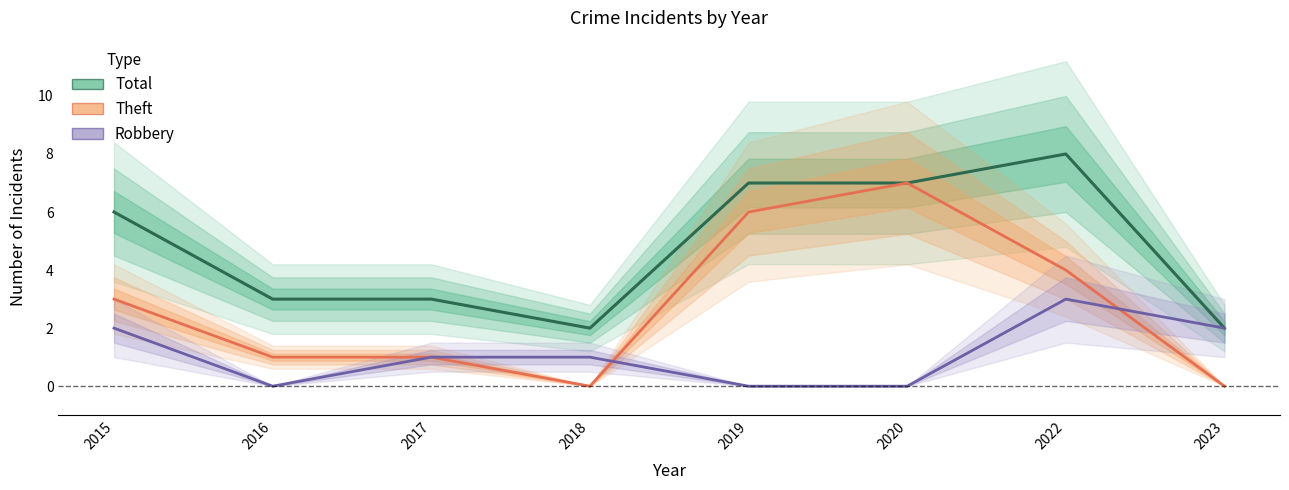

Which series has the widest spread of values?

Theft